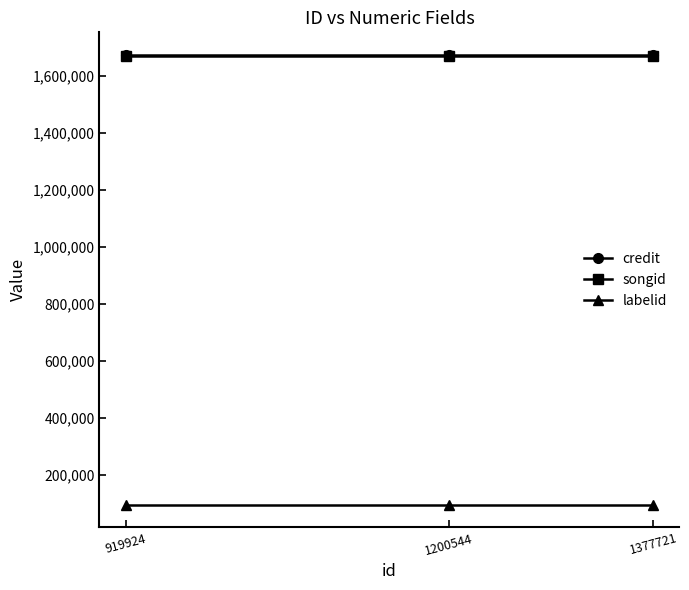

Is the value of songid at 919924 greater than the value of labelid at 919924?

Yes